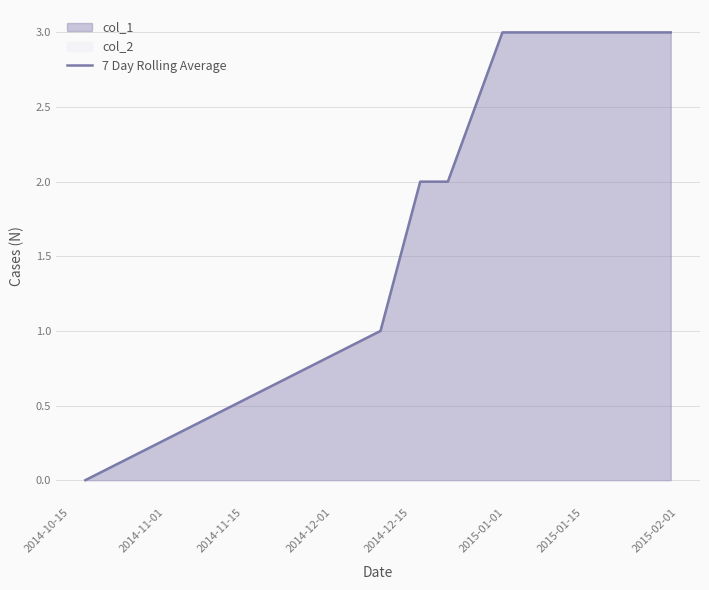

Rank the categories by value from lowest to highest.

2014-10-15, 2014-11-01, 2014-11-15, 2014-12-01, 2014-12-15, 2015-01-01